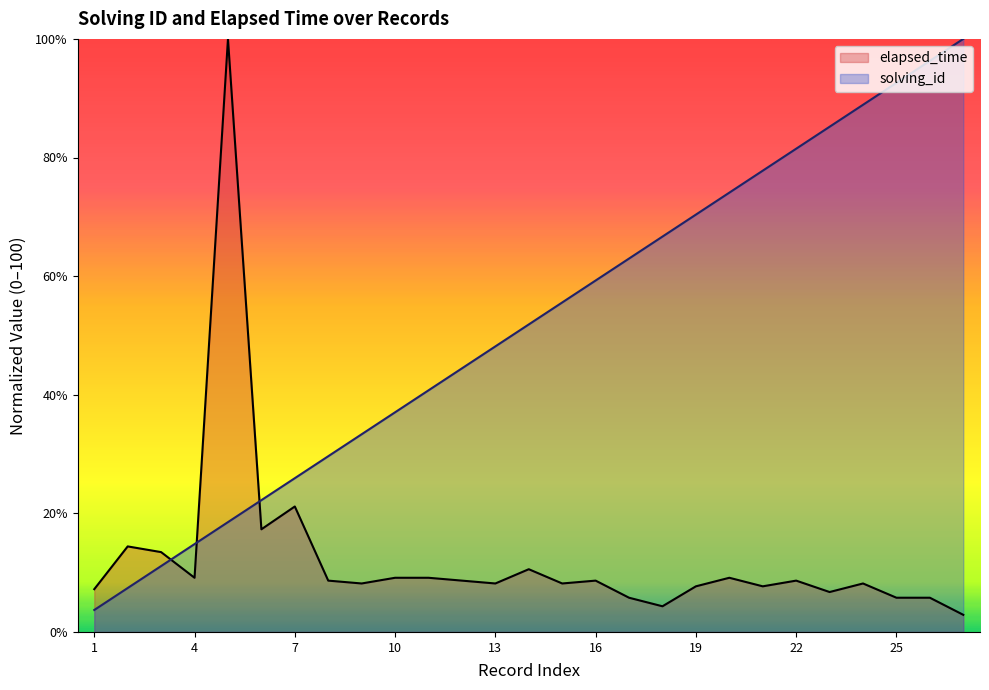

What are all the series names shown in the legend?

elapsed_time, solving_id